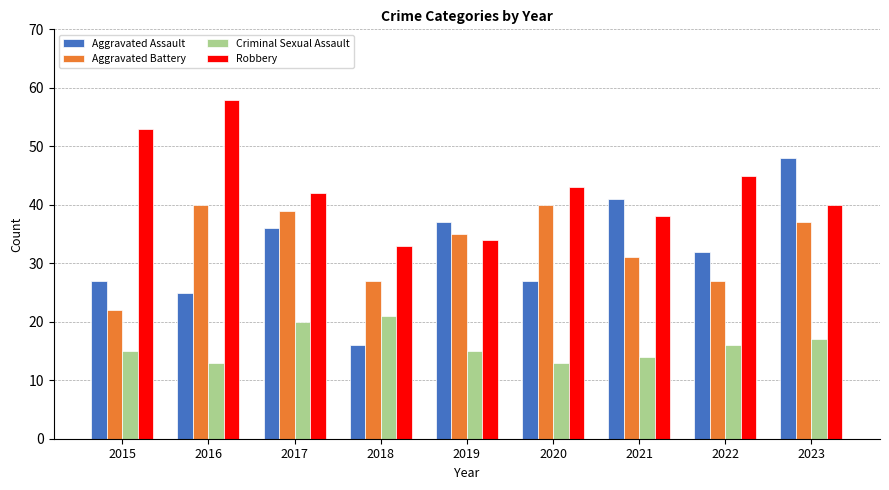

How many values in the Robbery series are below 42?

4